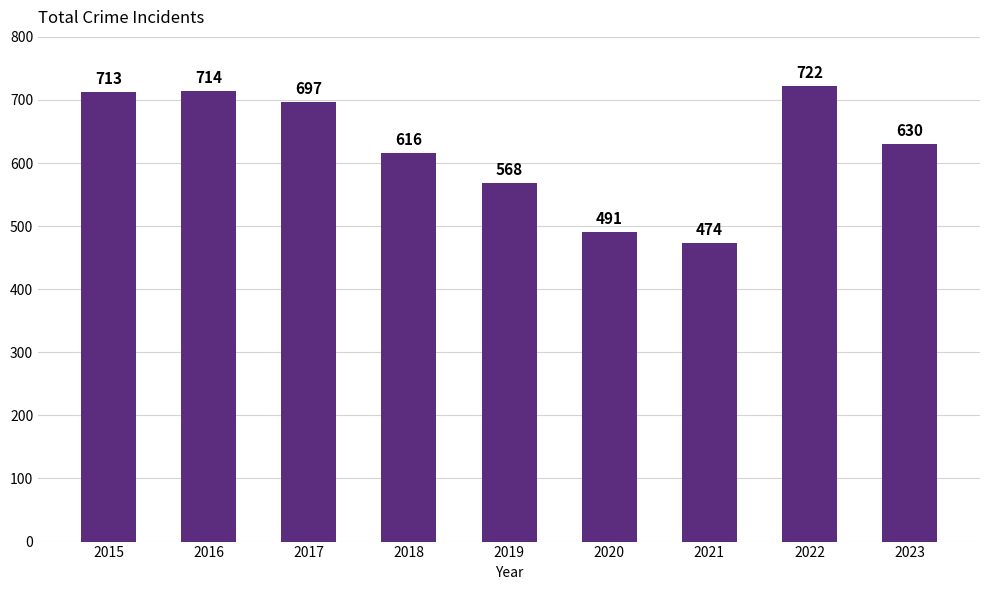

What is the maximum value shown in the chart?

722